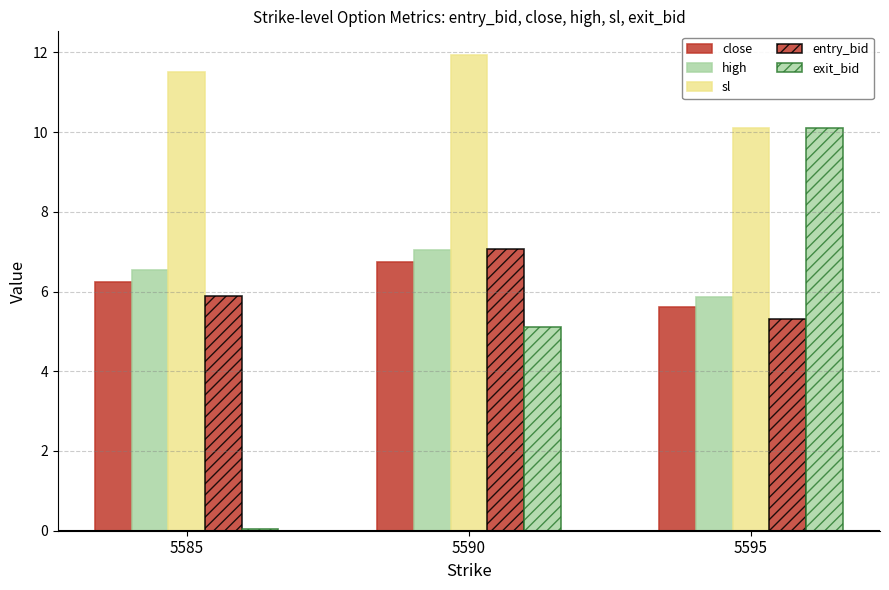

Are the bars grouped side by side (vs. stacked)?

Yes